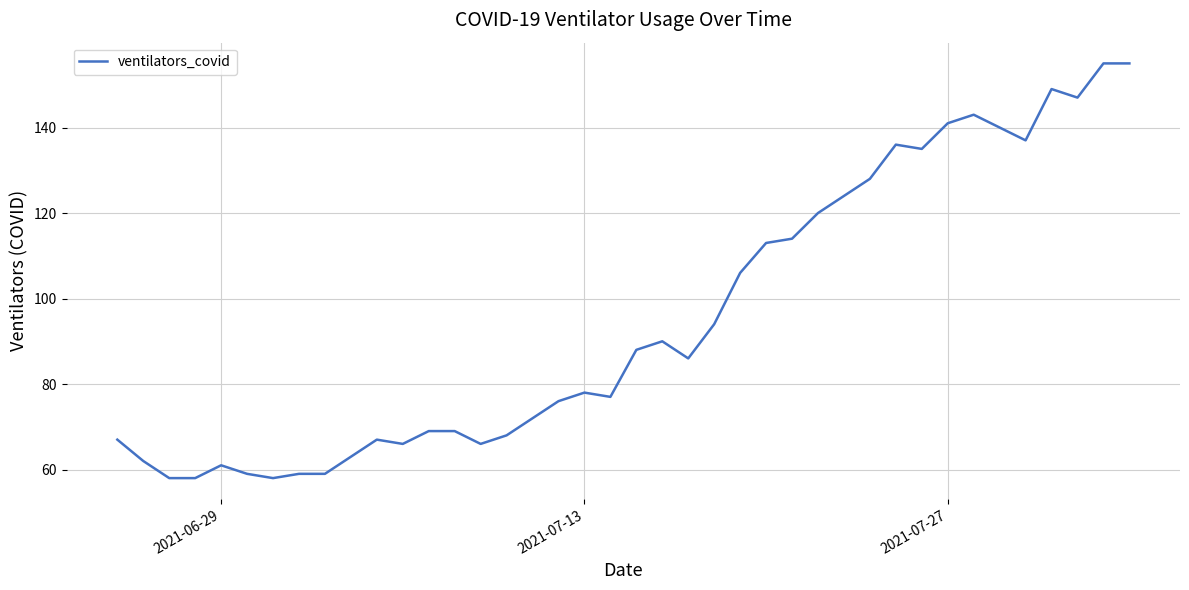

What is the maximum value shown in the chart?

155